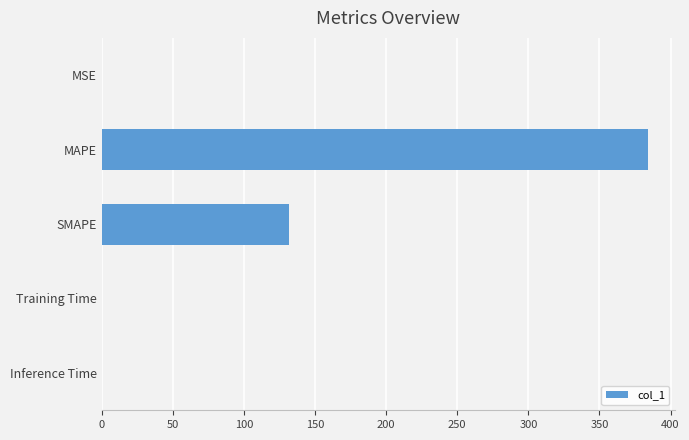

What is the sum of all values?

515.6